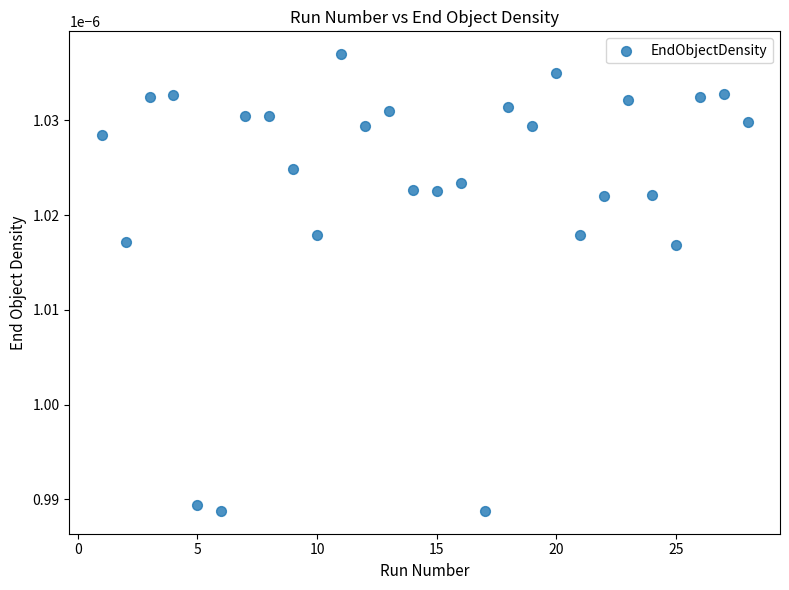

What is the range of X values (max minus min)?

27.0